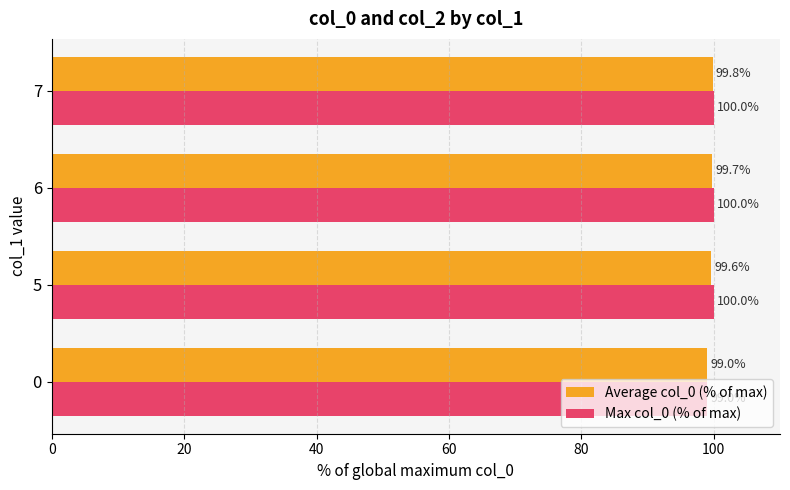

List the series in order of their overall mean, highest first.

Max col_0 (% of max), Average col_0 (% of max)